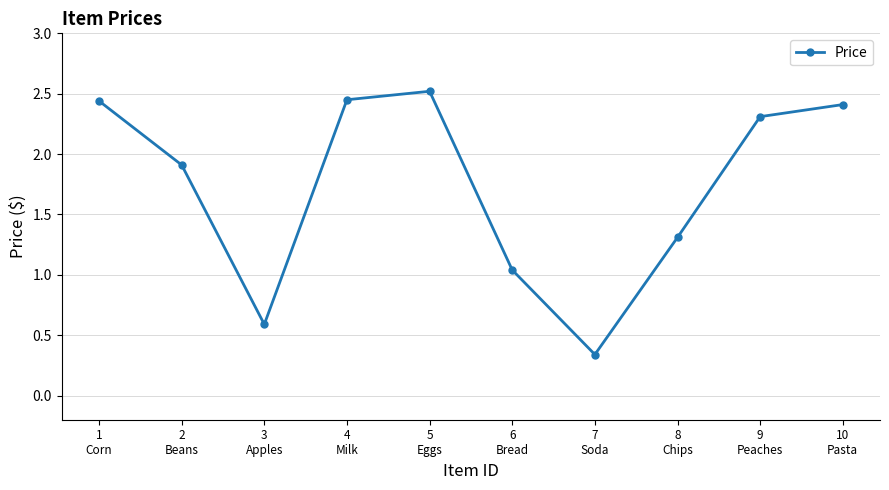

Does the chart display data point markers on the line(s)?

Yes